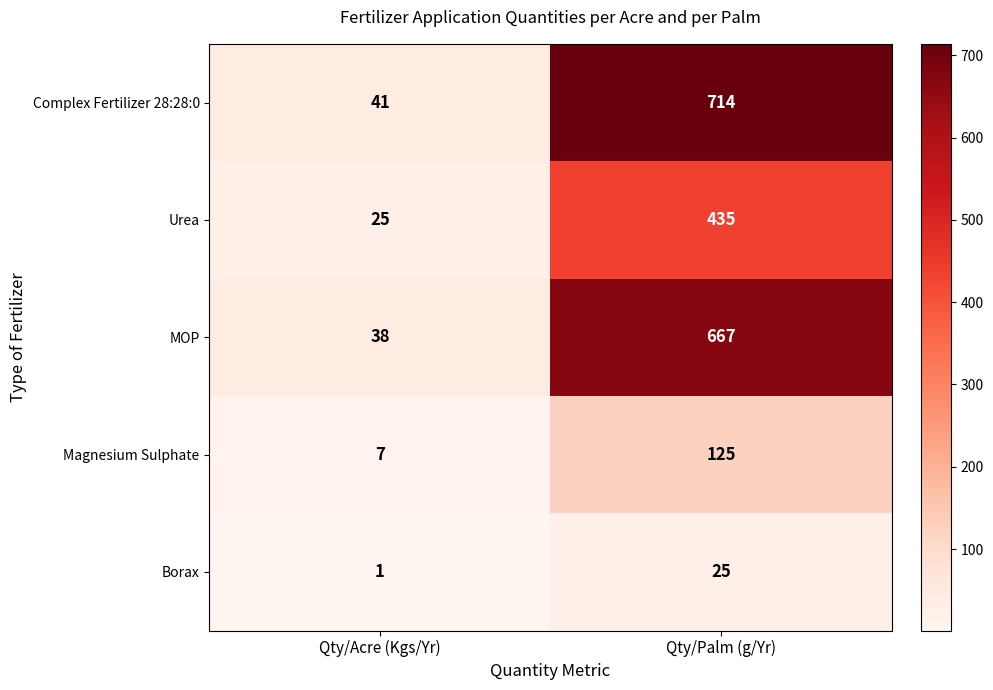

Rank the series at Qty/Acre (Kgs/Yr) from highest to lowest value.

Complex Fertilizer 28:28:0, MOP, Urea, Magnesium Sulphate, Borax